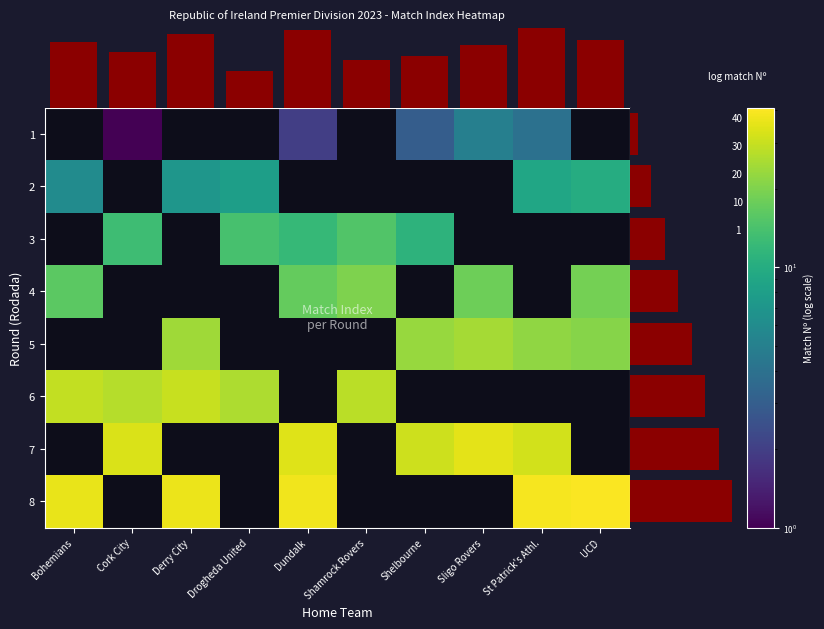

The 2 series shows -6 at Shelbourne. True or false?

False